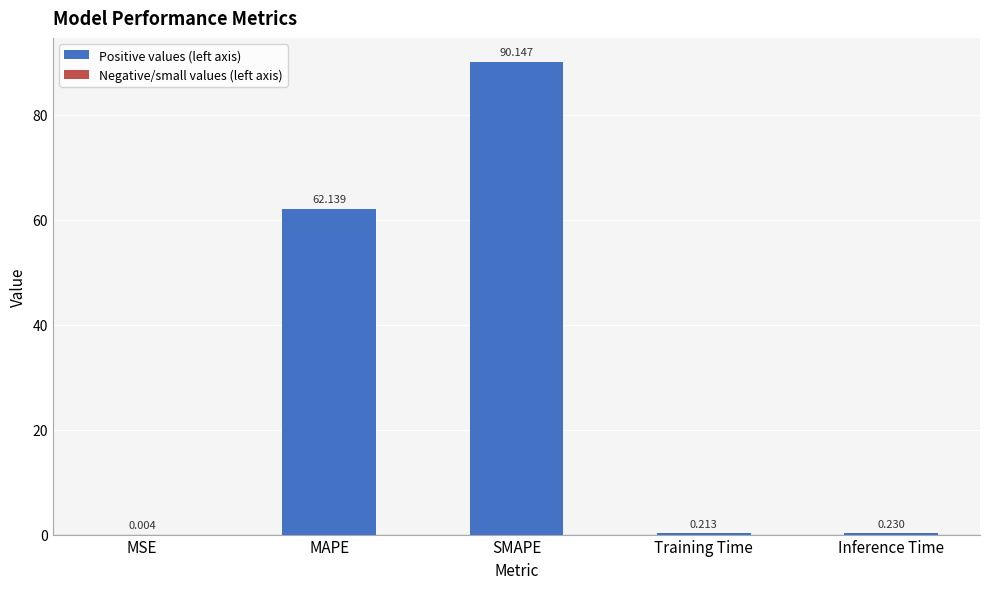

Between SMAPE and MSE, which is larger?

SMAPE